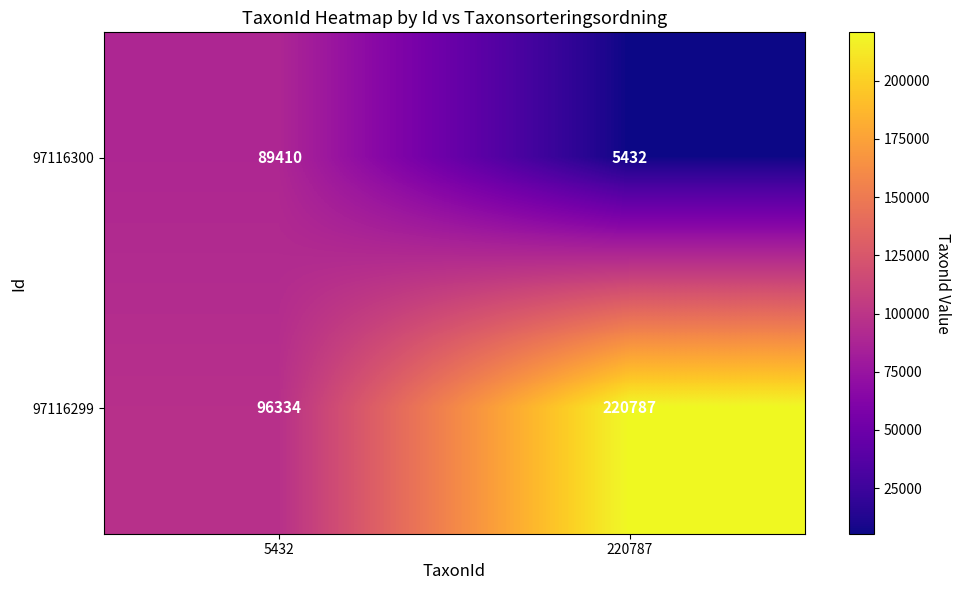

What is the total value across all series at 5432?

185744